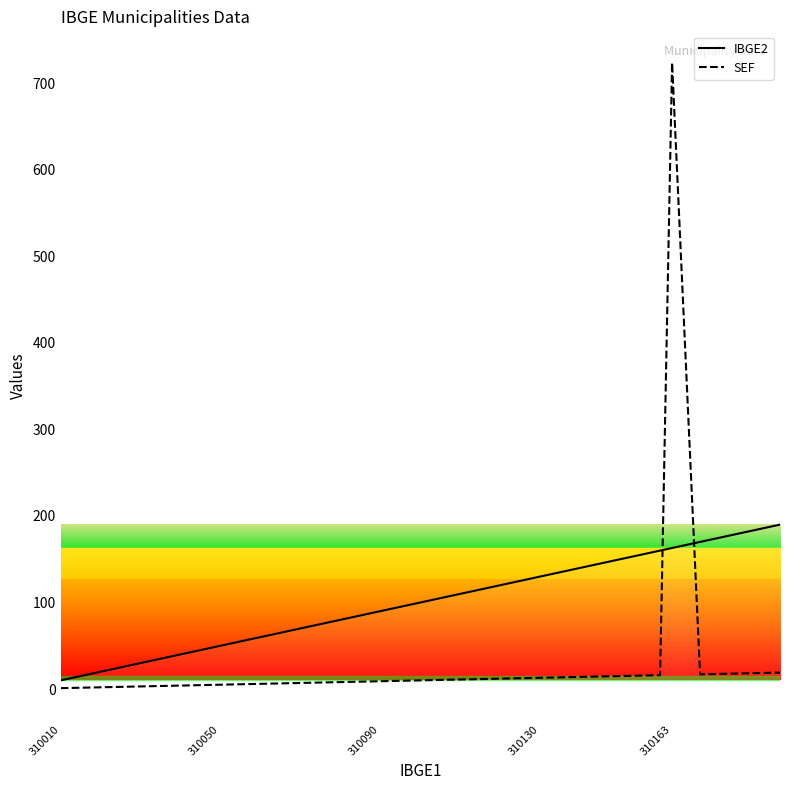

What is the difference between the maximum and minimum values in the SEF series?

723